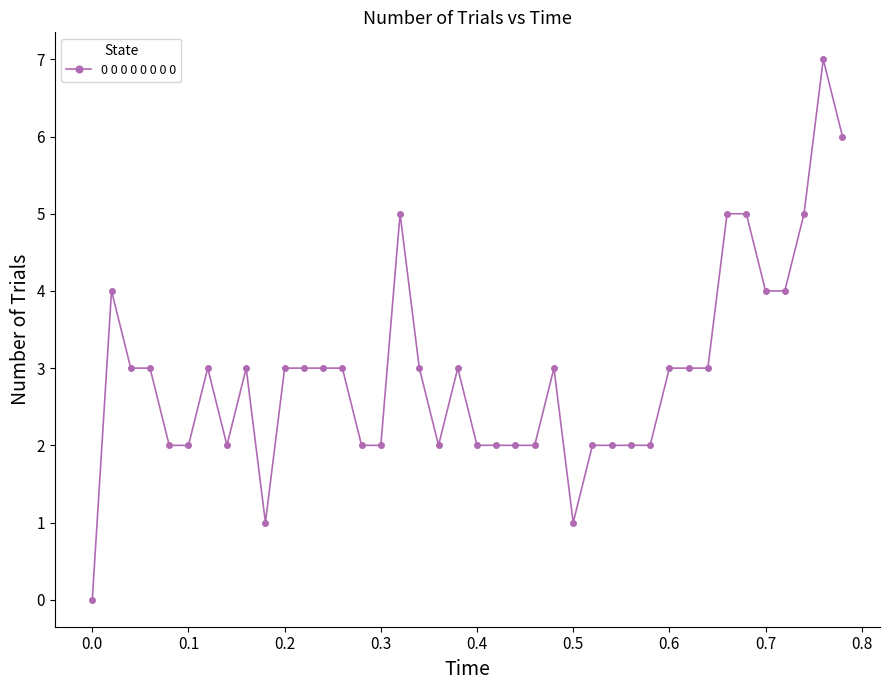

Reading left to right, what are all the values shown in this chart?

0	4	3	3	2	2	3	2	3	1	3	3	3	3	2	2	5	3	2	3	2	2	2	2	3	1	2	2	2	2	3	3	3	5	5	4	4	5	7	6